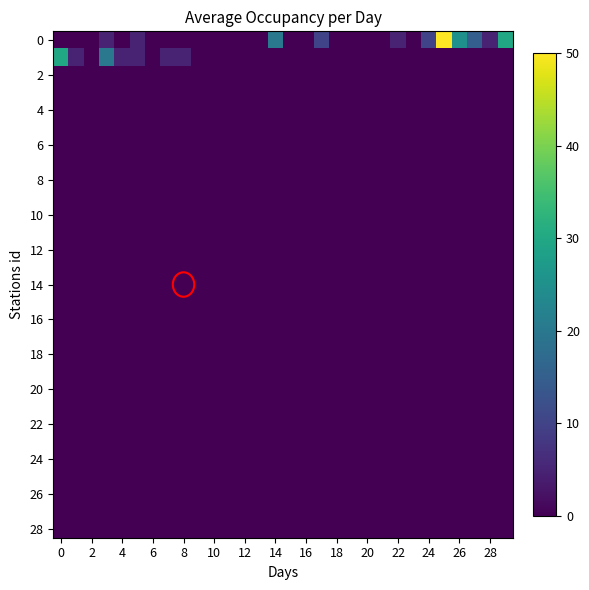

What is the greatest value displayed?

50